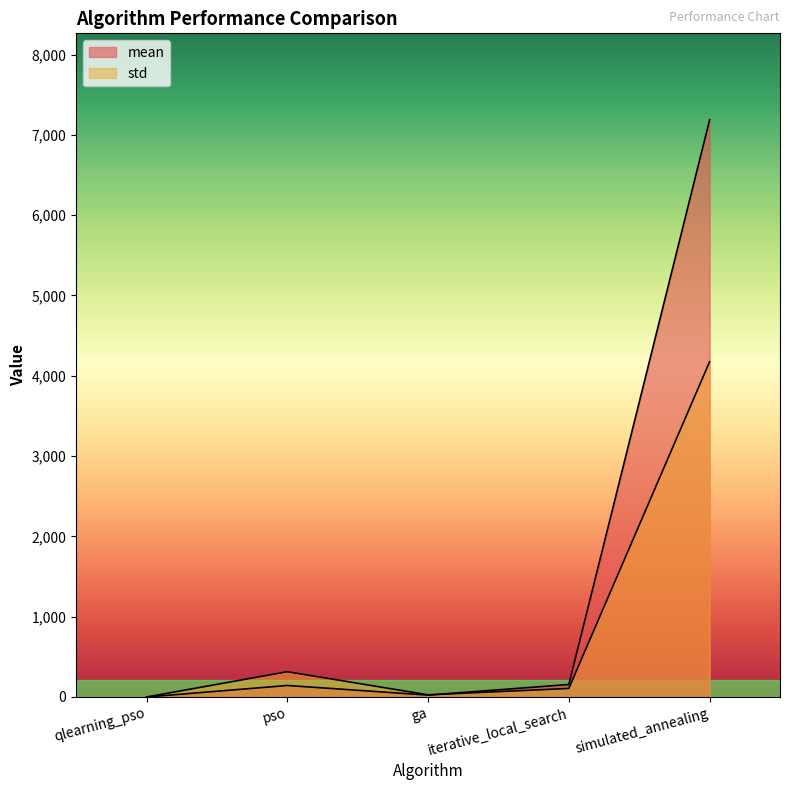

List the series in order of their overall mean, lowest first.

std, mean